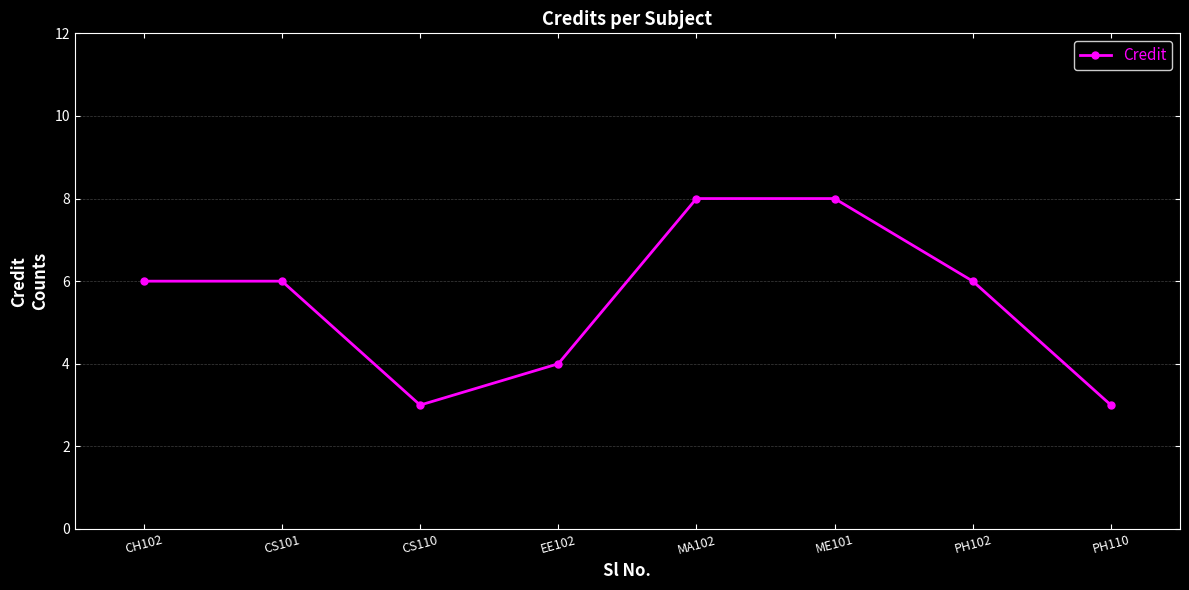

What is the difference between the second highest and minimum values?

5